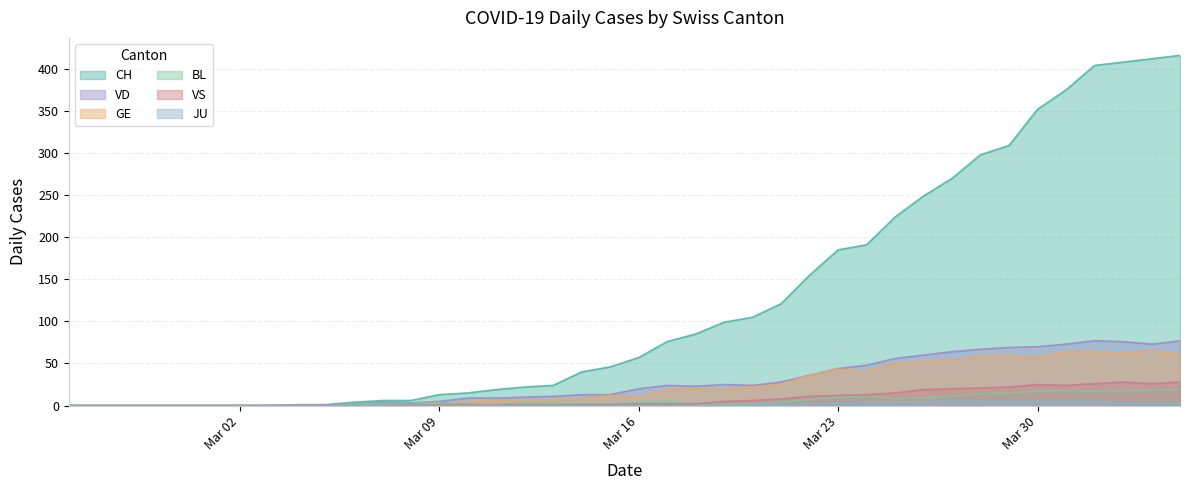

Reading left to right, transcribe all the data shown in this chart.

CH: 0	0	0	0	0	0	0	0	1	1	4	6	6	13	15	19	22	24	40	46	57	76	85	99	105	121	155	185	191	224	249	270	298	309	352	375	404	408	412	416
VD: 0	0	0	0	0	0	0	0	1	1	2	4	3	5	9	9	10	11	13	13	20	24	23	25	24	28	36	44	48	56	60	64	67	69	70	73	77	76	73	77
GE: 0	0	0	0	0	0	0	0	0	0	0	0	0	3	4	6	6	7	8	12	10	19	20	19	22	25	36	43	41	50	52	54	59	59	57	64	64	62	65	61
BL: 0	0	0	0	0	0	0	0	0	0	2	2	2	4	1	1	3	3	2	2	4	5	2	2	2	4	7	10	11	8	9	11	14	15	17	18	17	18	18	19
VS: 0	0	0	0	0	0	0	0	0	0	0	0	1	1	1	1	1	1	1	1	2	2	2	5	6	8	11	12	13	15	19	20	21	22	25	24	26	28	26	28
JU: 0	0	0	0	0	0	0	0	0	0	0	0	0	0	0	0	0	0	0	0	0	0	0	0	1	1	2	3	4	4	4	6	5	5	5	5	5	3	3	3